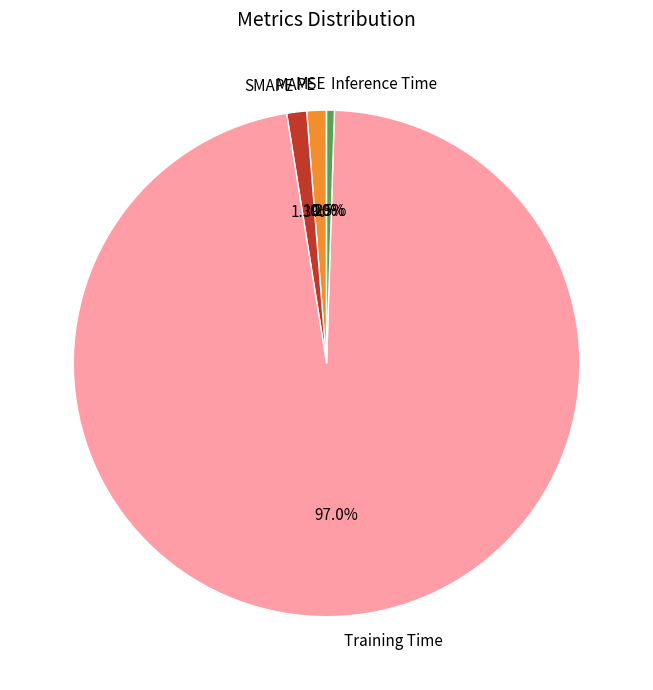

To the nearest percent, what is the difference between the largest and smallest slice percentages?

97%